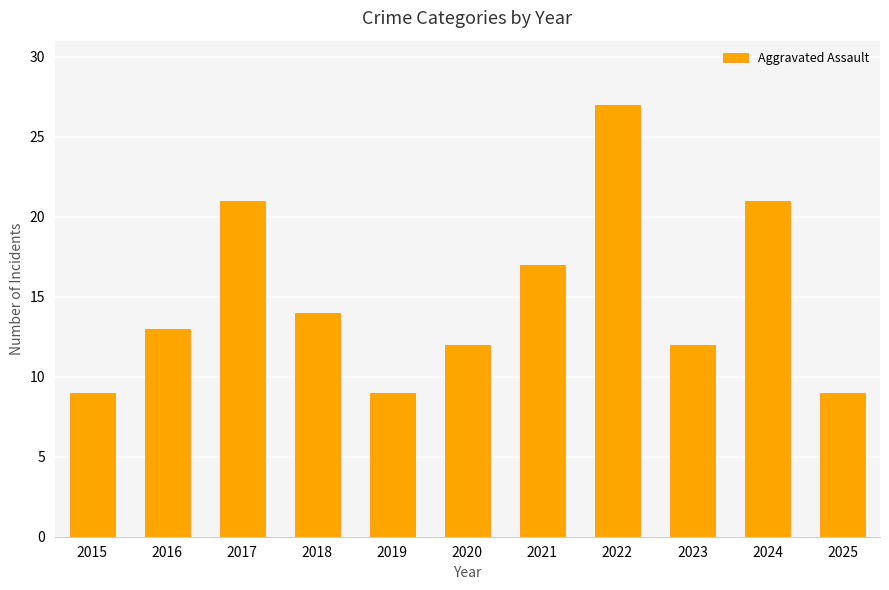

Reading left to right, list all the values displayed in this chart.

9	13	21	14	9	12	17	27	12	21	9